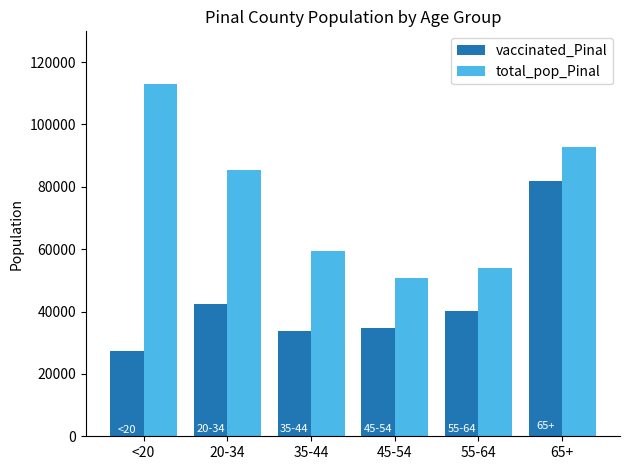

What position from the right is 35-44?

4